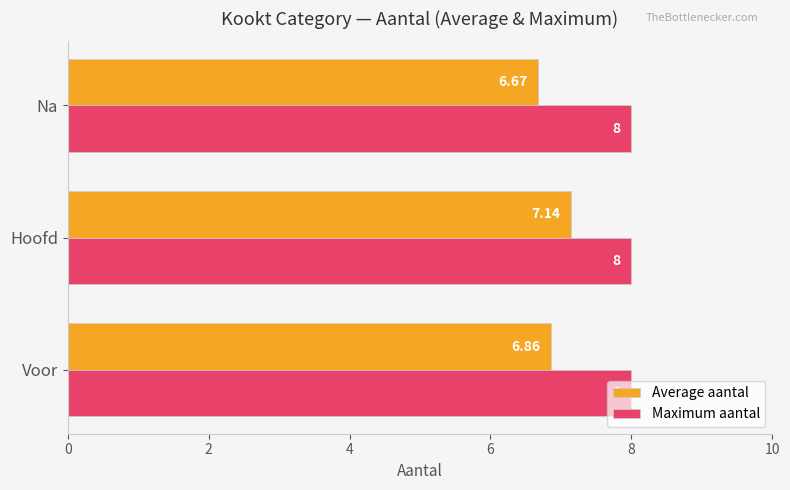

What is the sum of the Average aantal values at Hoofd and Voor?

14.0